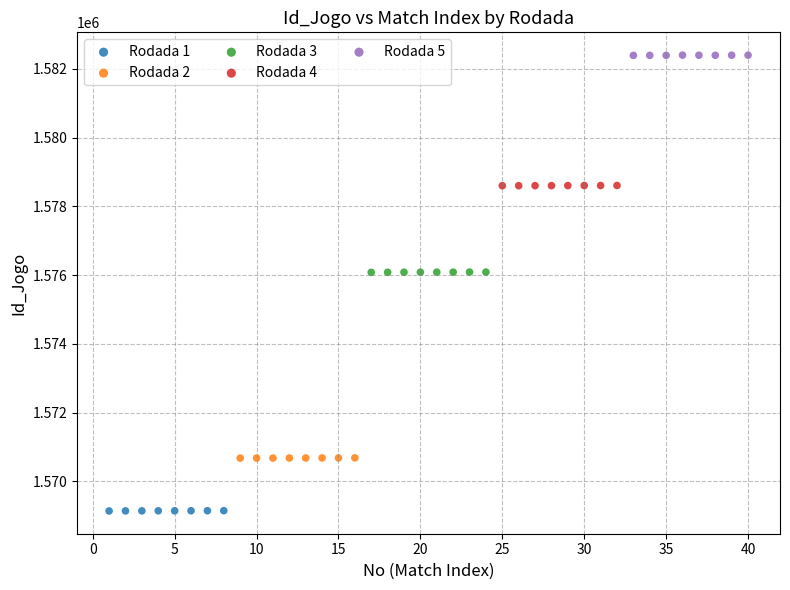

Which series contains the lowest Y value?

Rodada 1